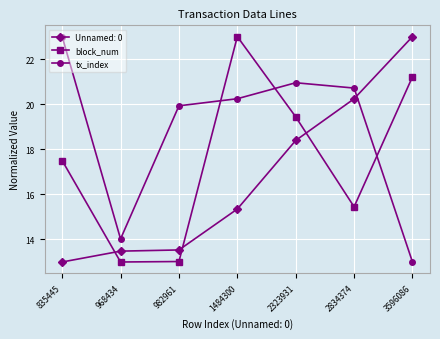

Between 982961 and 1484300, which series saw the biggest shift?

block_num